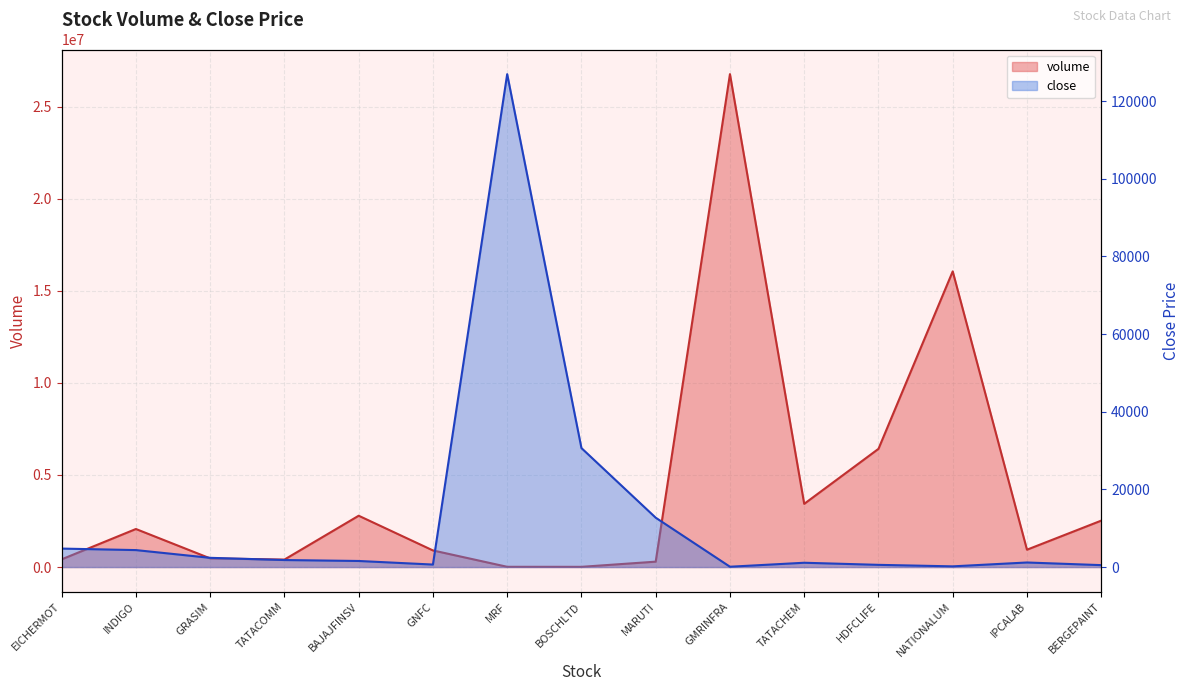

In volume, how many points are lower than both neighbors (excluding endpoints)?

4